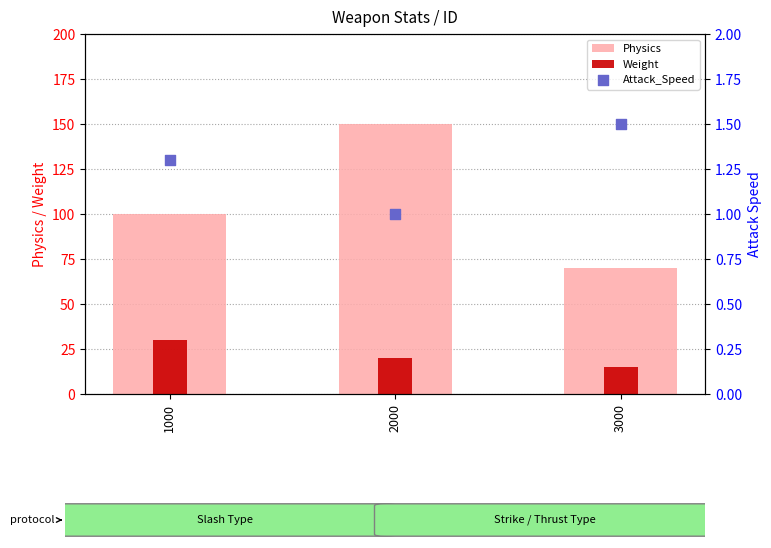

What are all the series names shown in the legend?

Physics, Weight, Attack_Speed